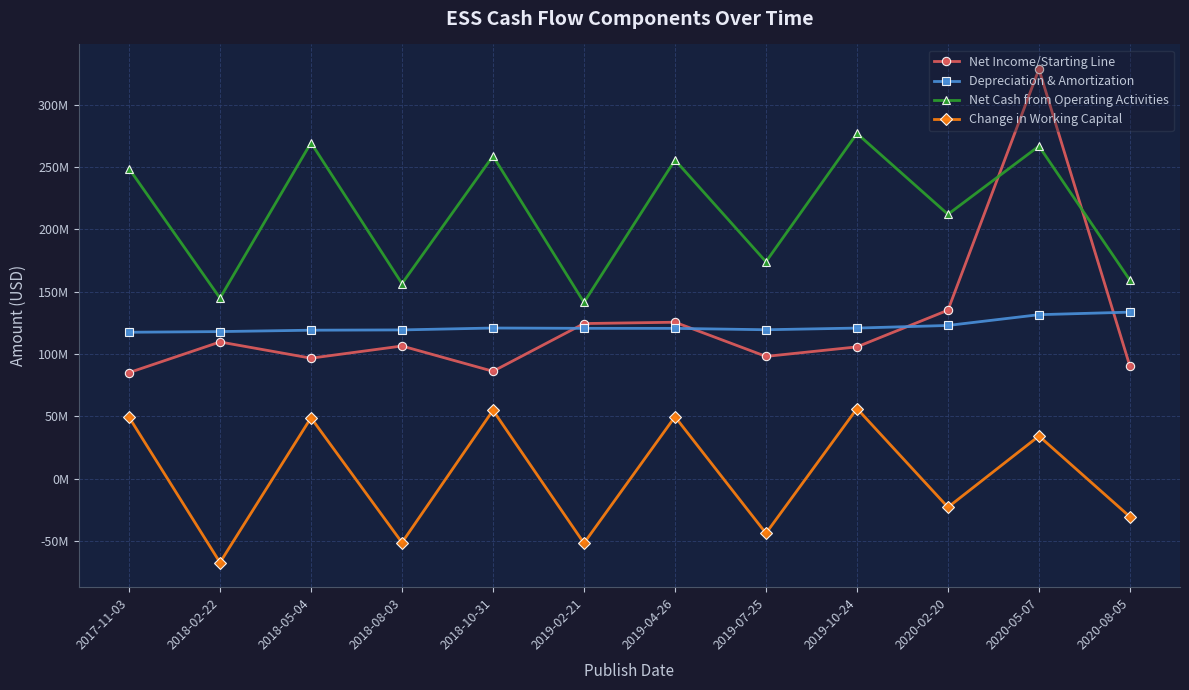

Reading left to right, what are all the values shown in this chart?

Net Income/Starting Line: 85035000	109662000	96639000	106410000	86110000	124440000	125505000	98061000	105700000	135182000	328765000	90076000
Depreciation & Amortization: 117451000	117988000	119105000	119330000	120852000	120597000	120568000	119465000	120809000	122908000	131559000	133609000
Net Cash from Operating Activities: 248881000	144864000	269652000	156502000	258999000	141401000	255759000	174074000	277094000	212152000	266926000	159184000
Change in Working Capital: 49292000	-67459000	48780000	-51440000	54783000	-51949000	49619000	-43976000	56172000	-23089000	34122000	-30727000